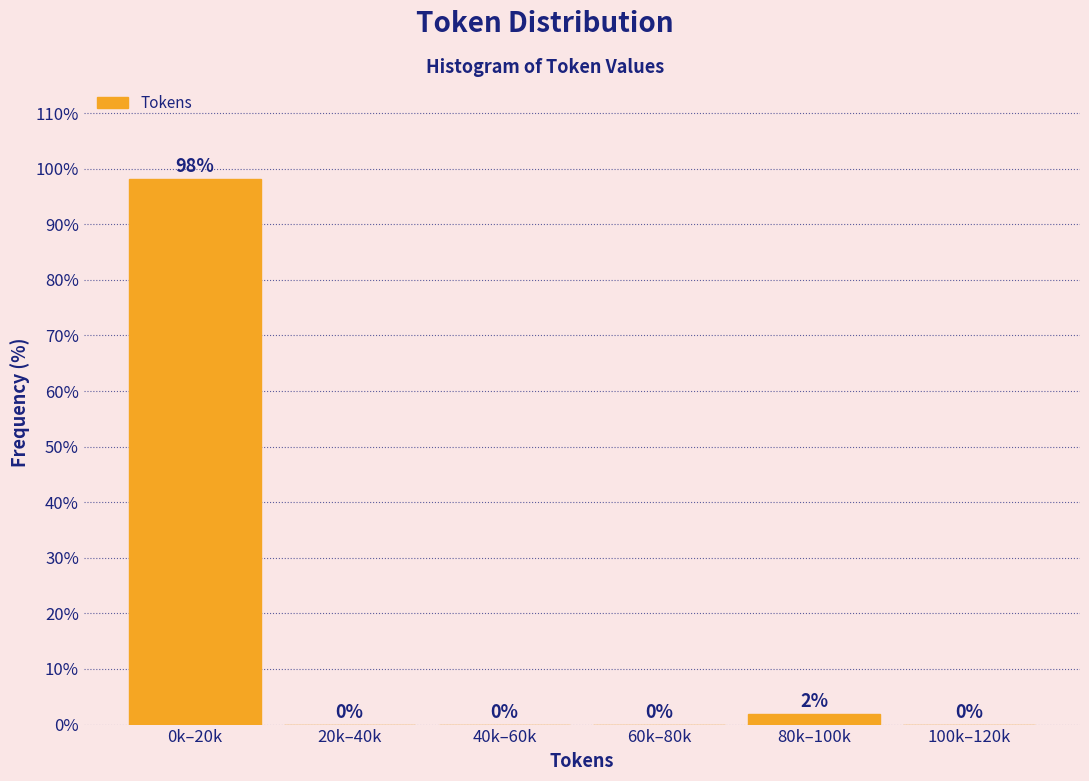

Which category has the highest value across all series?

0k–20k